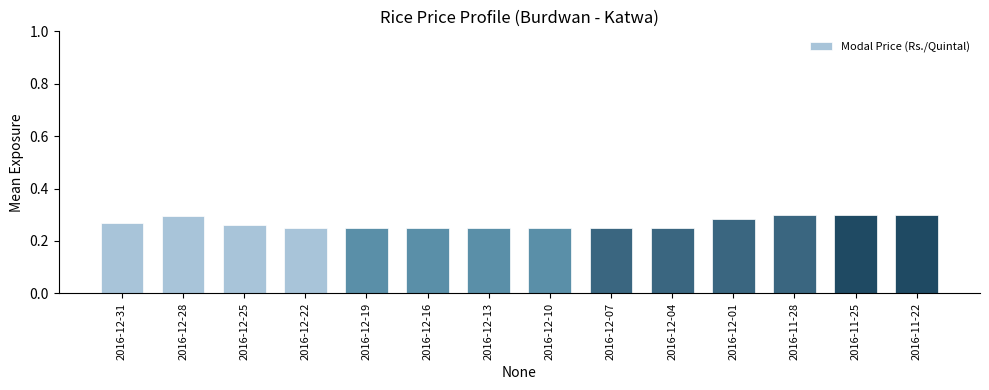

The value at 2016-12-16 is 0.1. True or false?

False